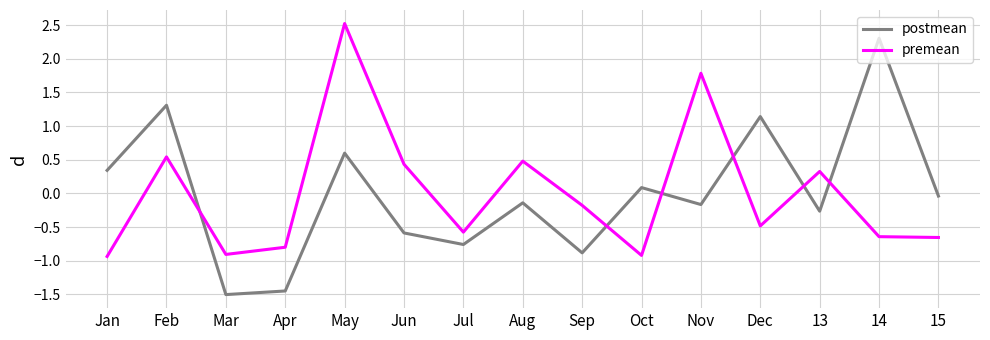

True or false: premean has a value of 0.4 at Jun.

True